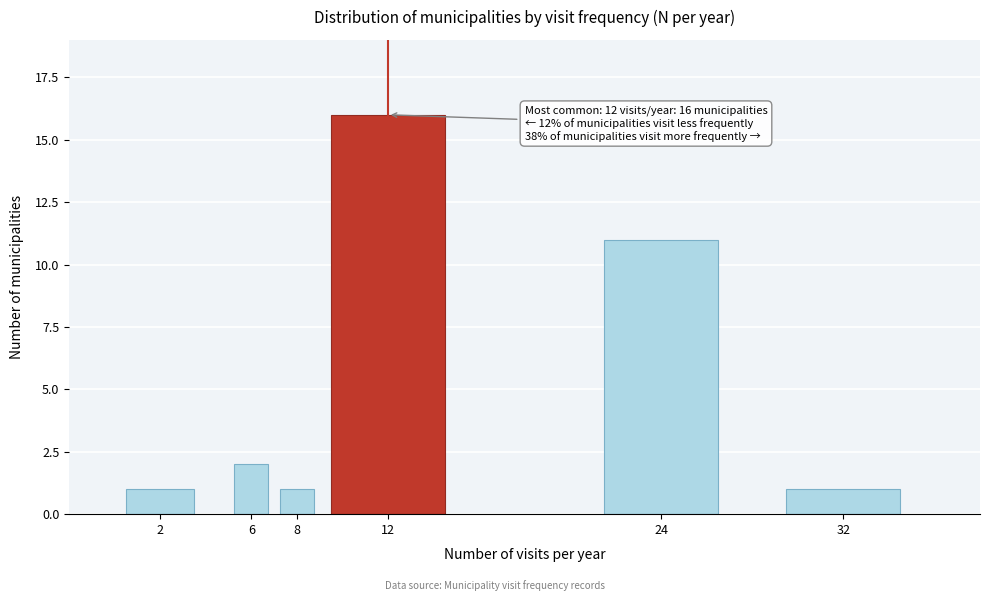

Reading right to left, extract all data points from this chart.

32=1	24=11	12=16	8=1	6=2	2=1